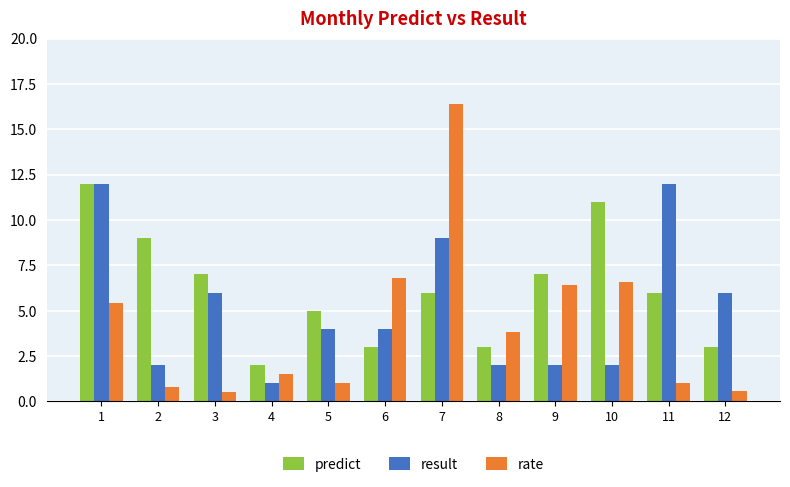

Are the bars grouped side by side (vs. stacked)?

Yes